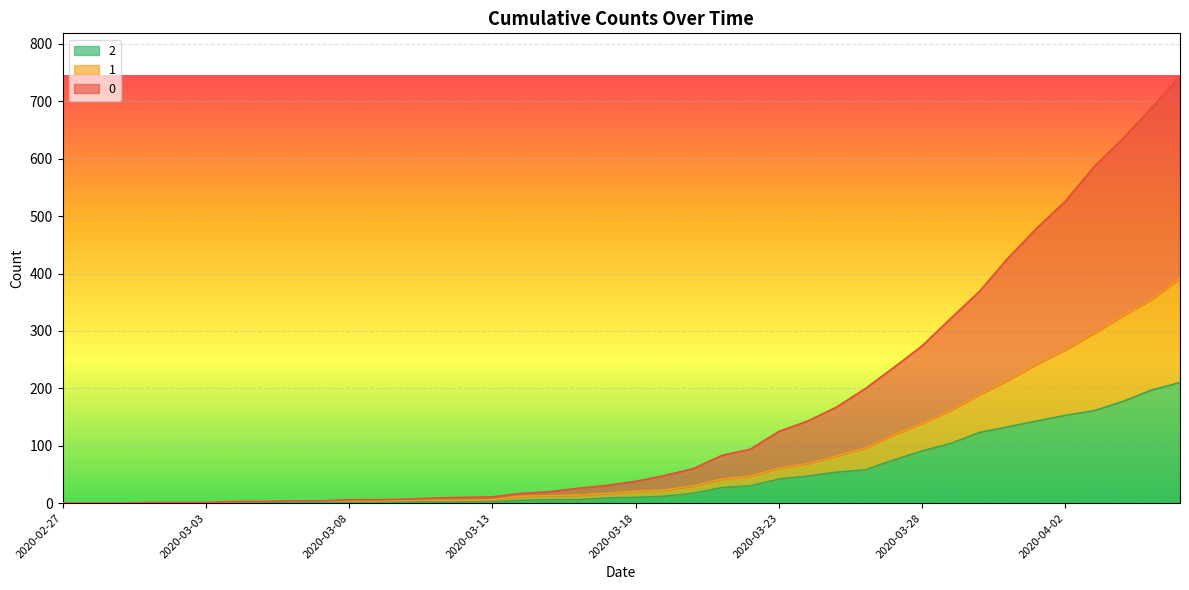

Does the chart display data point markers on the line(s)?

No